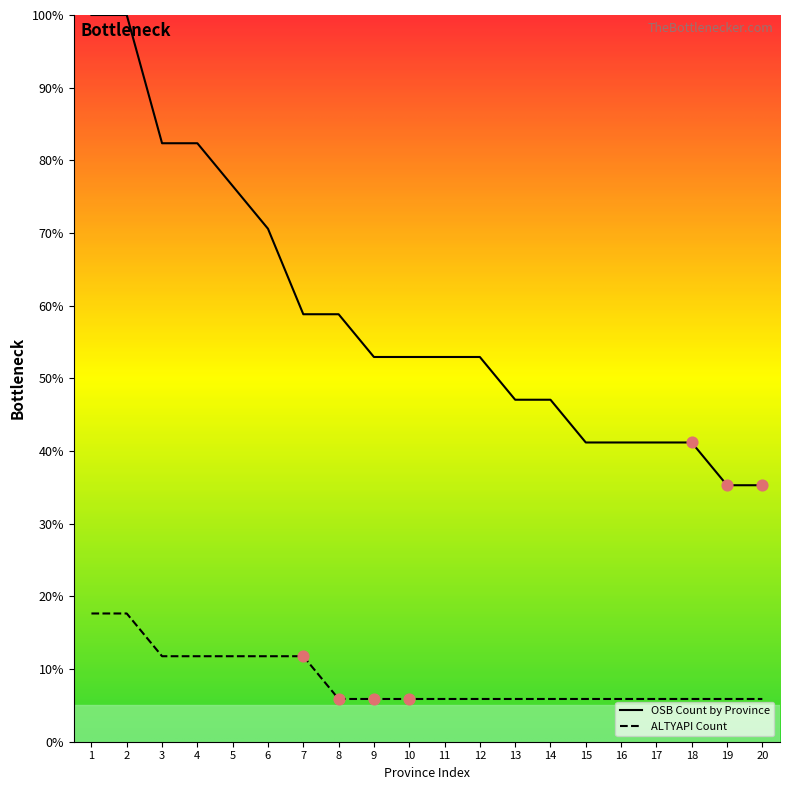

Which series has the largest total across all categories?

OSB Count by Province